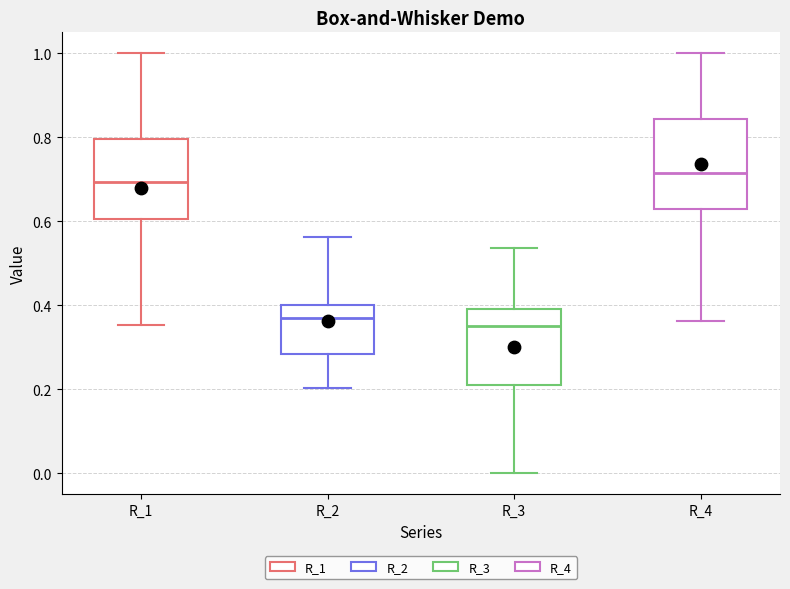

Reading left to right, read every box against the y-axis: the position of its median line, the range the box covers, and the ends of its whiskers. The values are not printed on the chart, so give them approximately, as read against the axis.

R_1: median 0.70, box 0.60 to 0.80, whiskers 0.36 to 1.00
R_2: median 0.36, box 0.28 to 0.40, whiskers 0.20 to 0.56
R_3: median 0.34, box 0.22 to 0.40, whiskers 0.00 to 0.54
R_4: median 0.72, box 0.62 to 0.84, whiskers 0.36 to 1.00